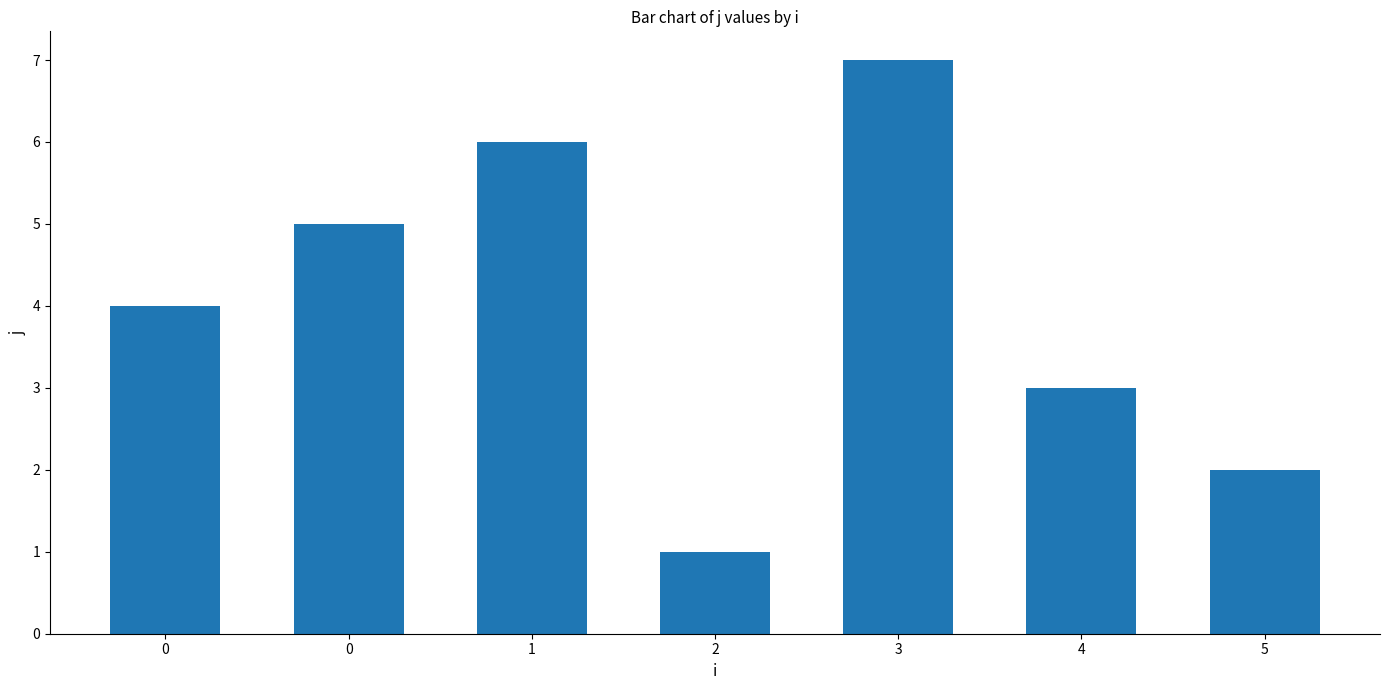

What is the sum of all values?

28